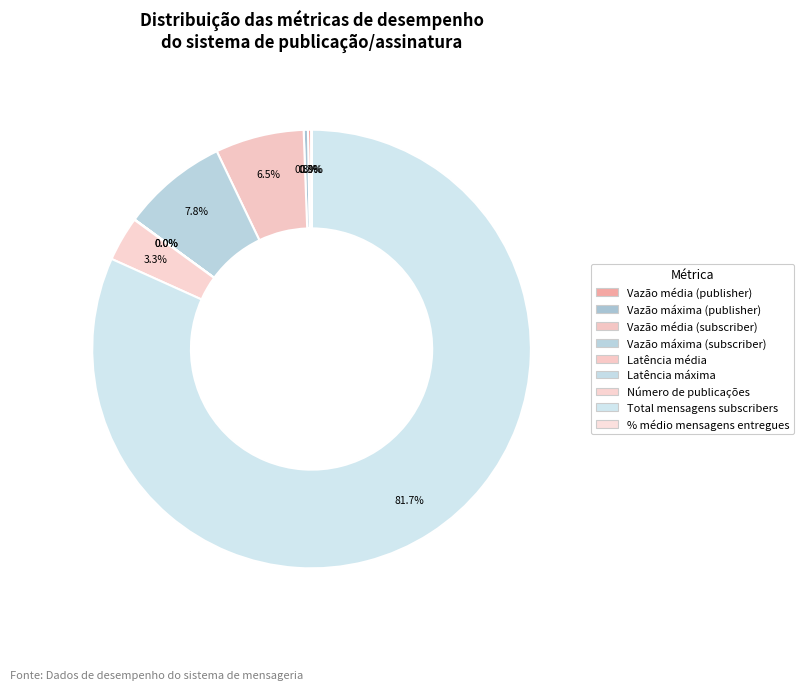

How many segments does this pie chart have?

9